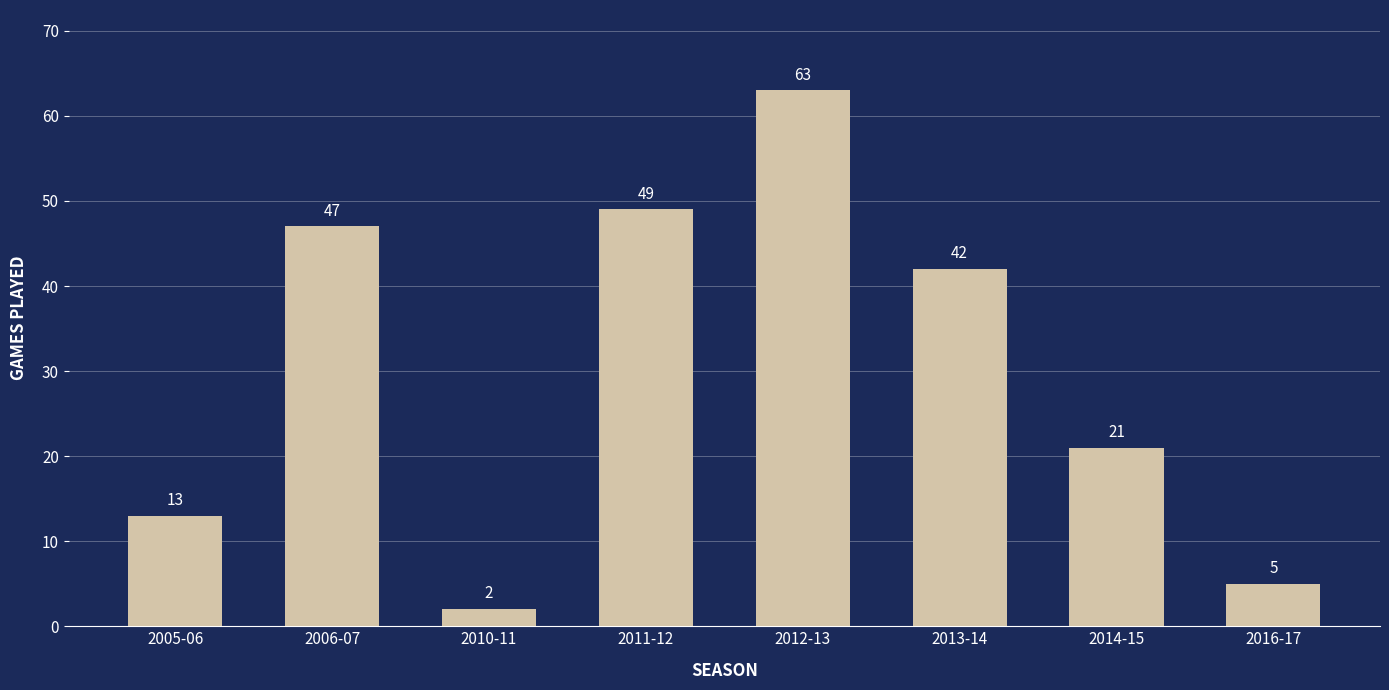

Reading right to left, list all the values displayed in this chart.

5	21	42	63	49	2	47	13